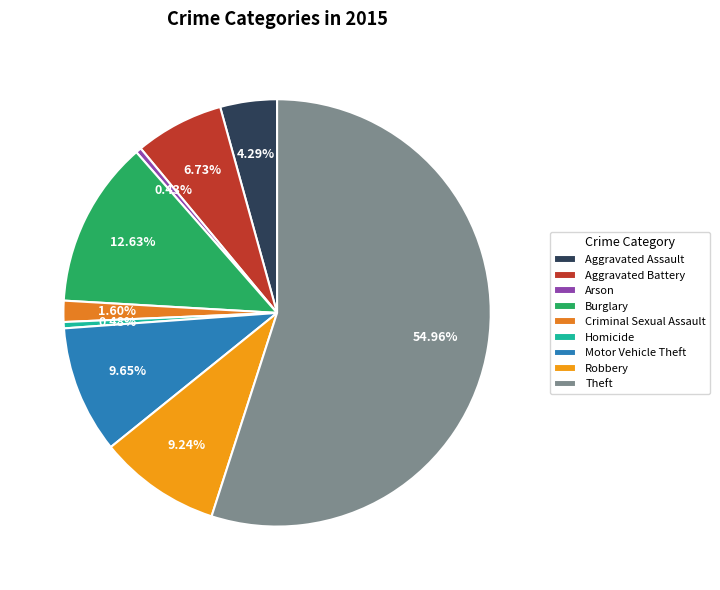

The Criminal Sexual Assault slice represents 2% of the pie. True or false?

True